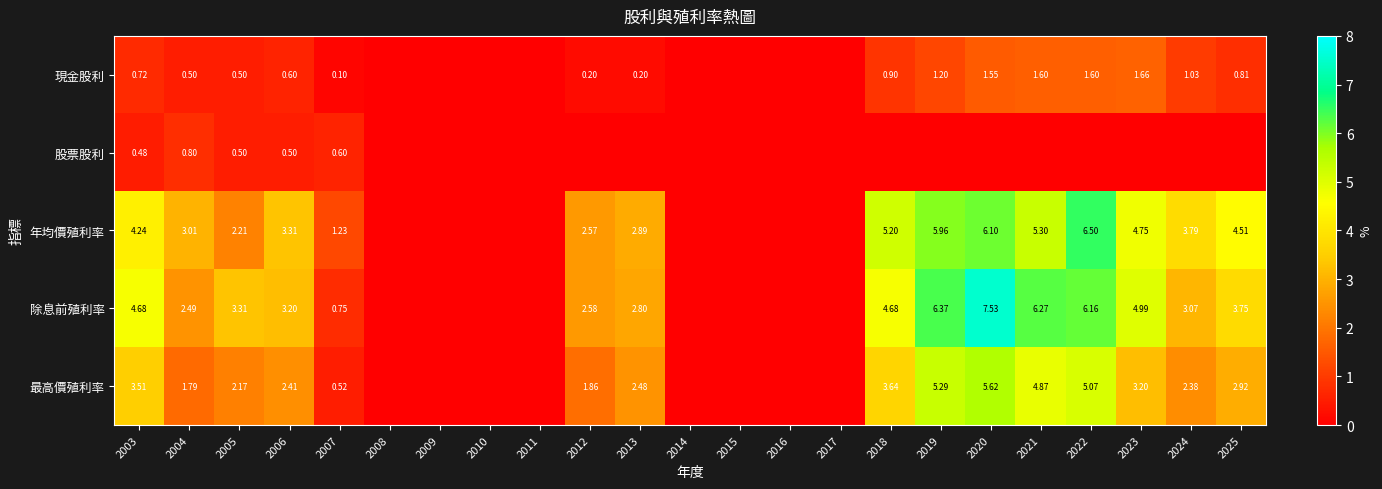

What is the maximum value shown in the chart?

7.5